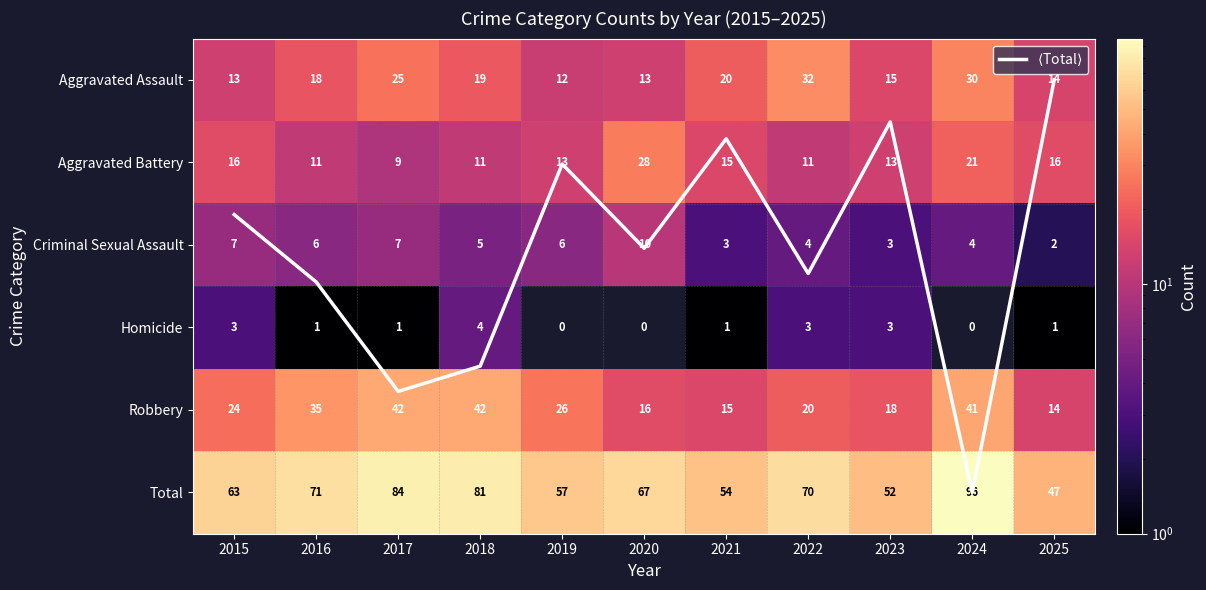

What is the difference between the second highest and minimum values in the Homicide series?

3.0